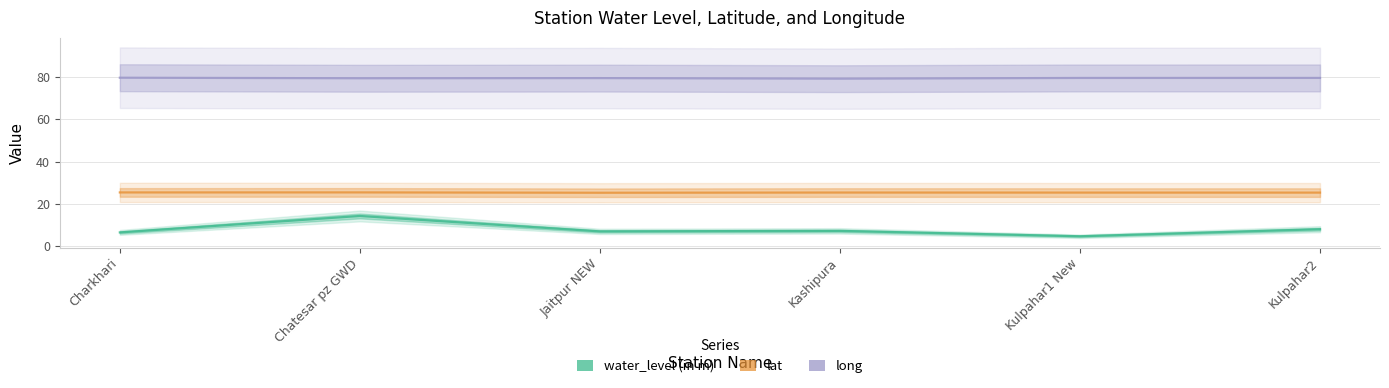

What position from the left is Charkhari?

1